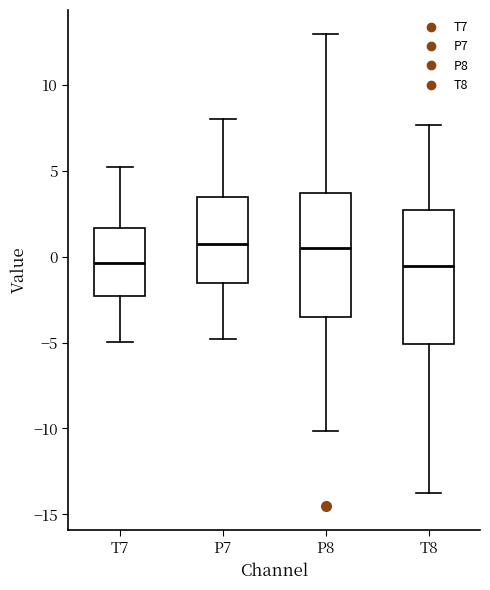

Reading left to right, transcribe this box plot: for each box, give where its median line is, the range the box spans, and where its two whiskers end, as read against the y-axis. The values are not printed on the chart, so give them approximately, as read against the axis.

T7: median -0.5, box -2.5 to 1.5, whiskers -5.0 to 5.0
P7: median 1.0, box -1.5 to 3.5, whiskers -5.0 to 8.0
P8: median 0.5, box -3.5 to 3.5, whiskers -10.0 to 13.0
T8: median -0.5, box -5.0 to 2.5, whiskers -13.5 to 7.5